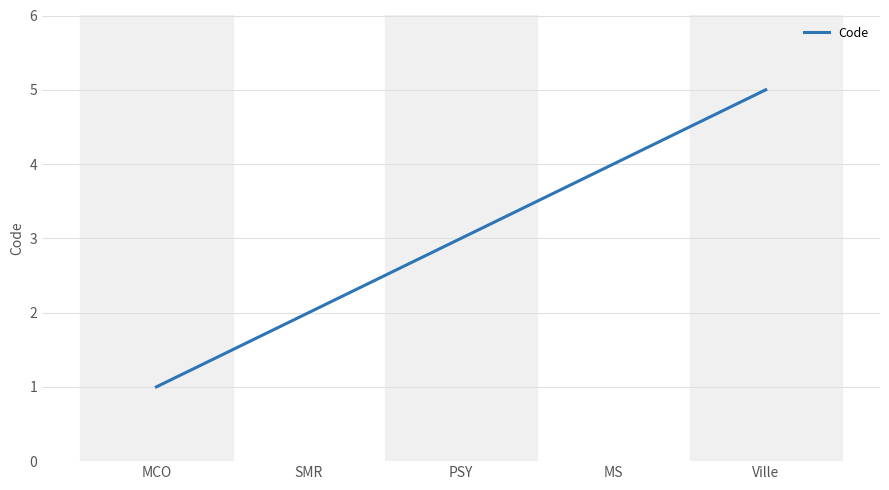

What is the ratio of the value at MS to the value at MCO?

4.0